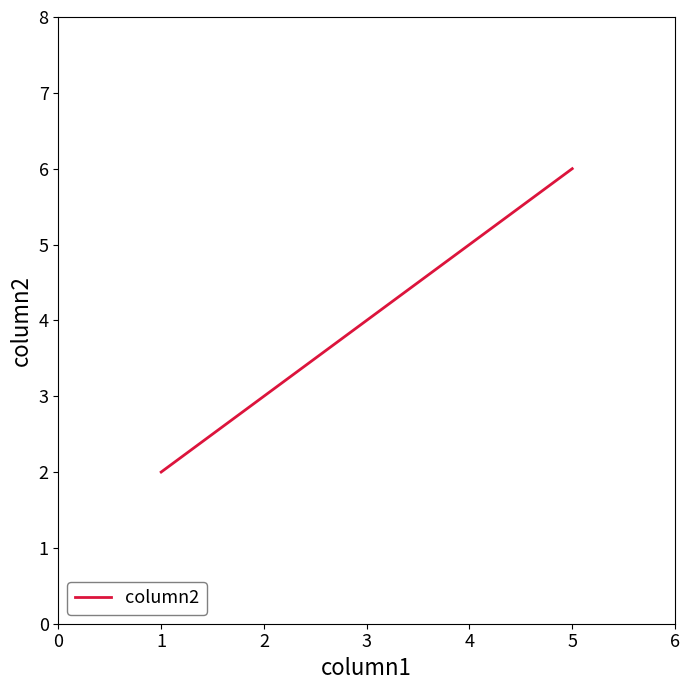

What is the sum of all values?

12